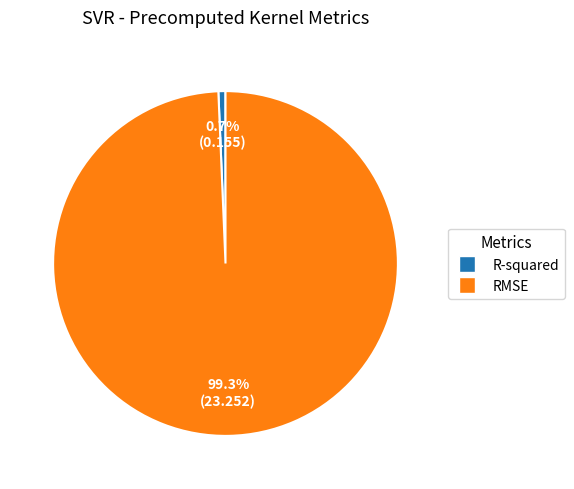

To the nearest percent, what is the average slice percentage?

50%